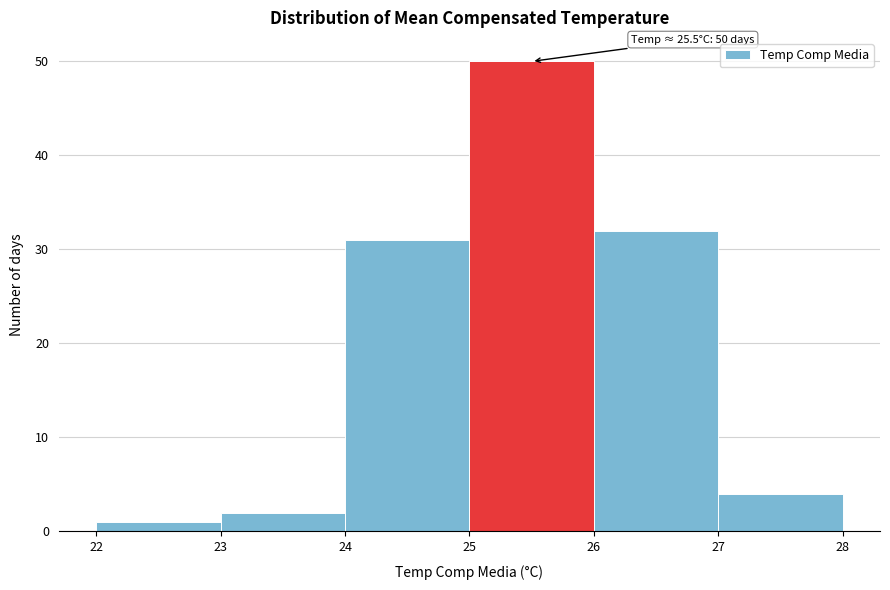

Over which range of the x-axis is the bar tallest?

25 to 26